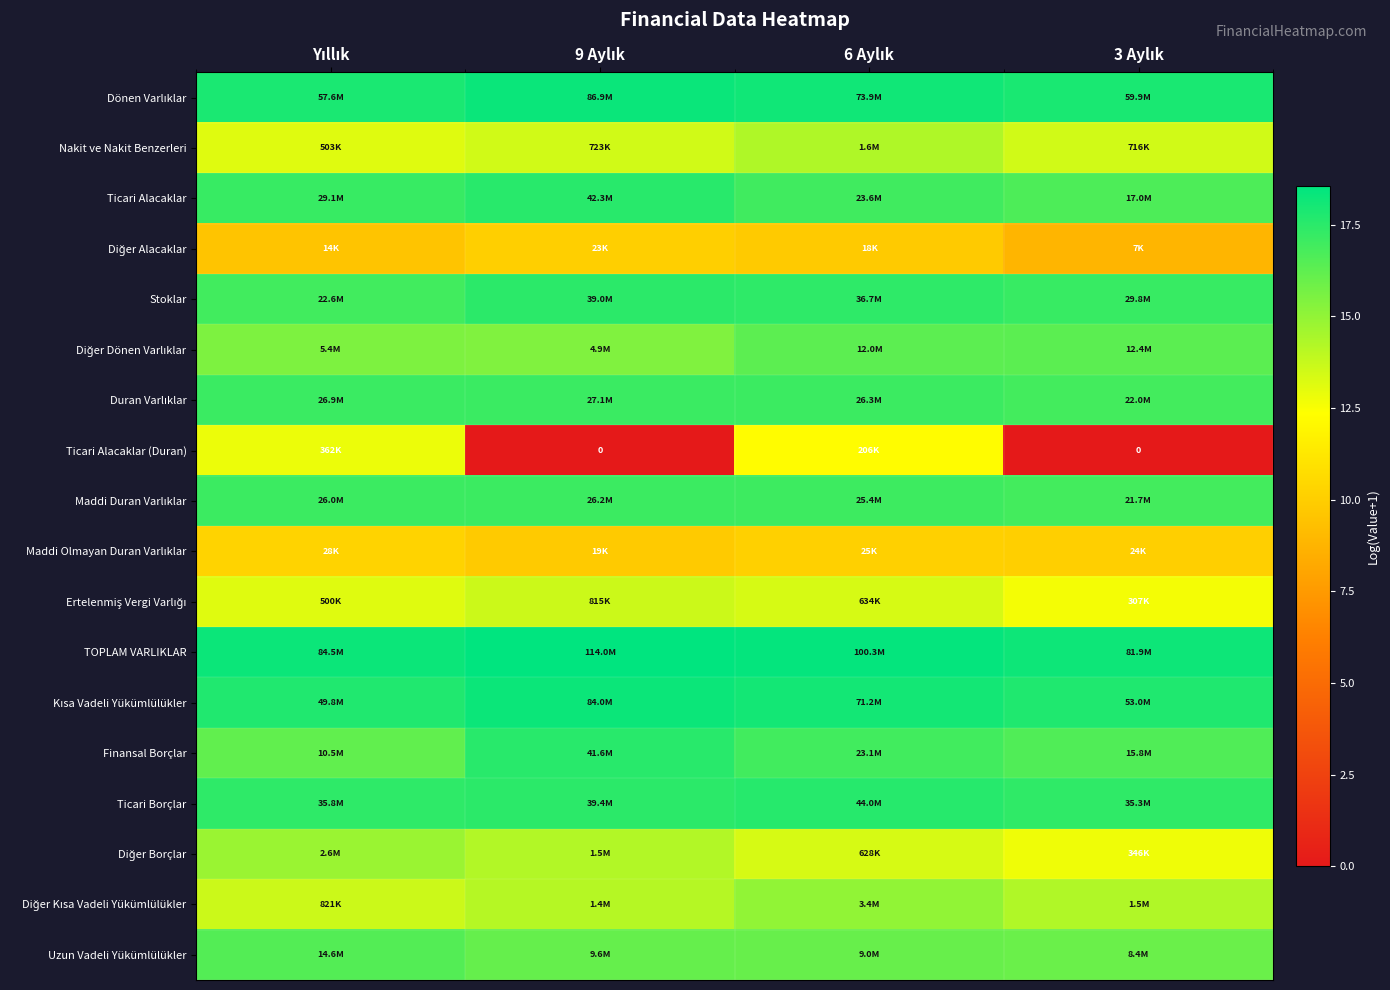

Rank the series at 6 Aylık from lowest to highest value.

Diğer Alacaklar, Maddi Olmayan Duran Varlıklar, Ticari Alacaklar (Duran), Diğer Borçlar, Ertelenmiş Vergi Varlığı, Nakit ve Nakit Benzerleri, Diğer Kısa Vadeli Yükümlülükler, Uzun Vadeli Yükümlülükler, Diğer Dönen Varlıklar, Finansal Borçlar, Ticari Alacaklar, Maddi Duran Varlıklar, Duran Varlıklar, Stoklar, Ticari Borçlar, Kısa Vadeli Yükümlülükler, Dönen Varlıklar, TOPLAM VARLIKLAR